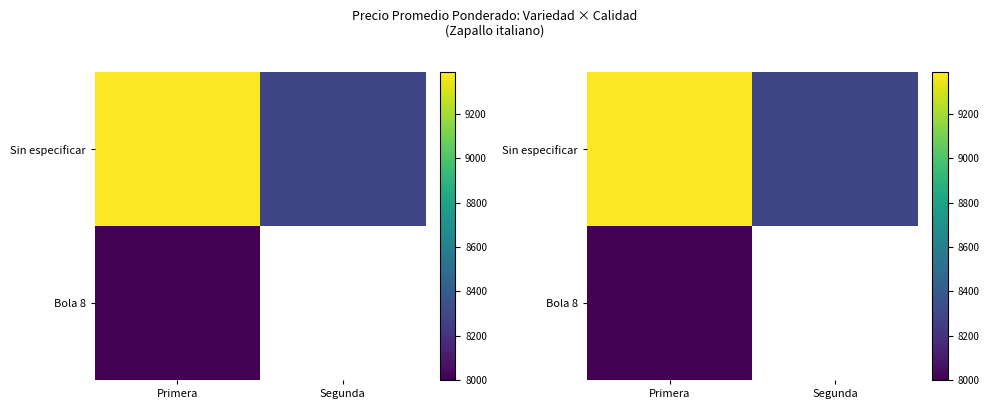

Where is Bola 8 nearest to the value 8000?

Primera